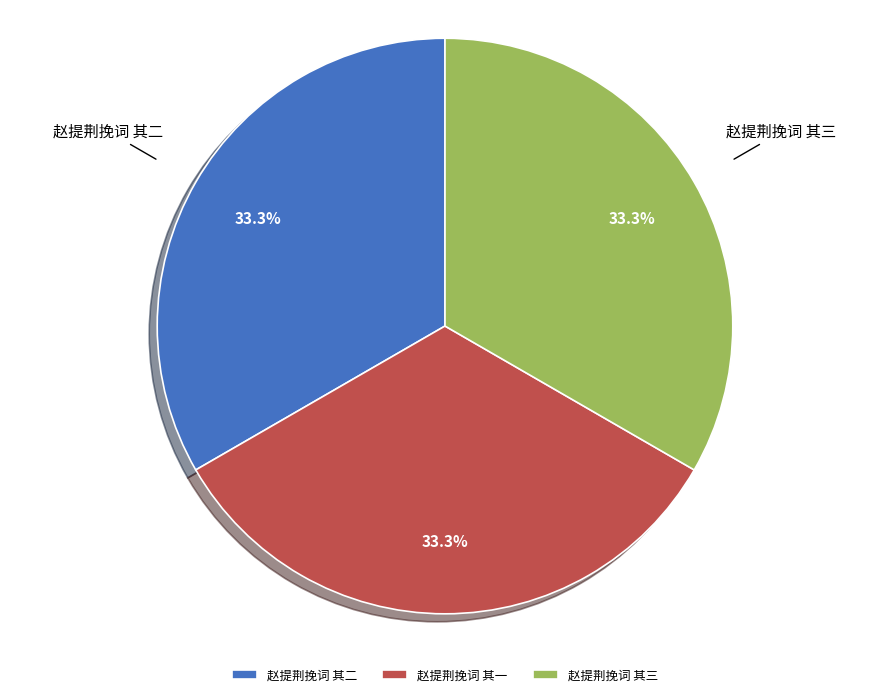

Is 赵提荆挽词 其三 the majority of the pie?

No